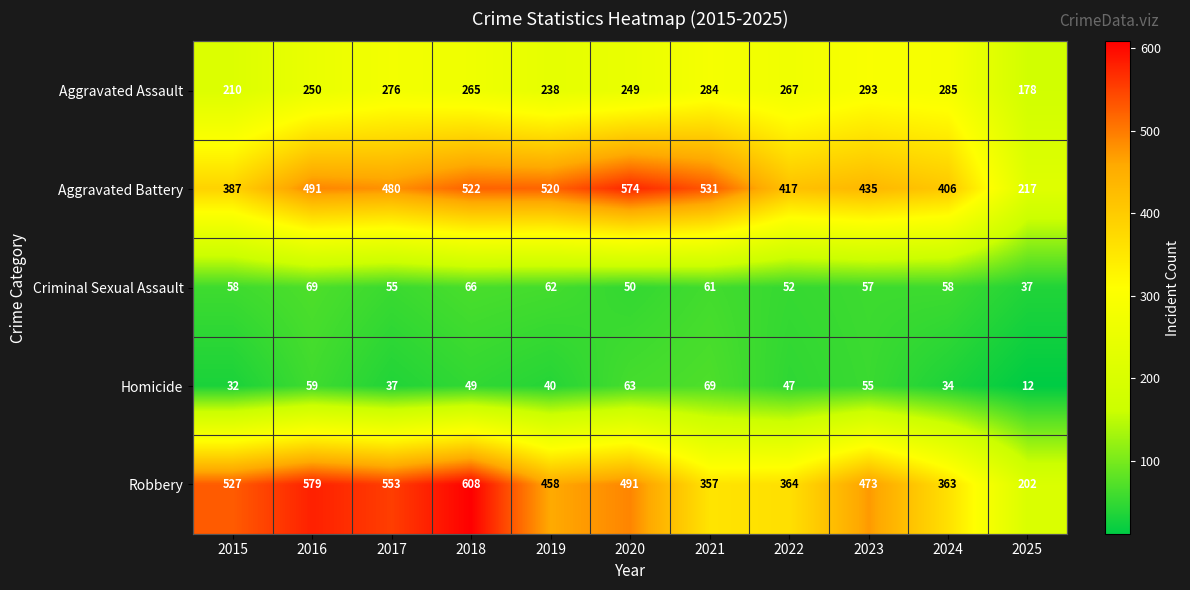

What is the difference between the highest and lowest values at 2023?

418